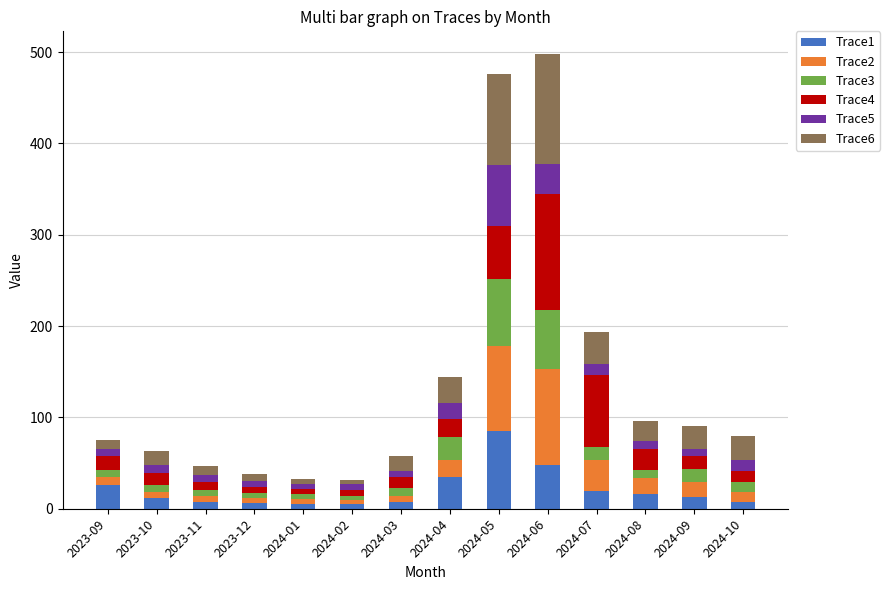

At which label does Trace1 reach its peak?

2024-05